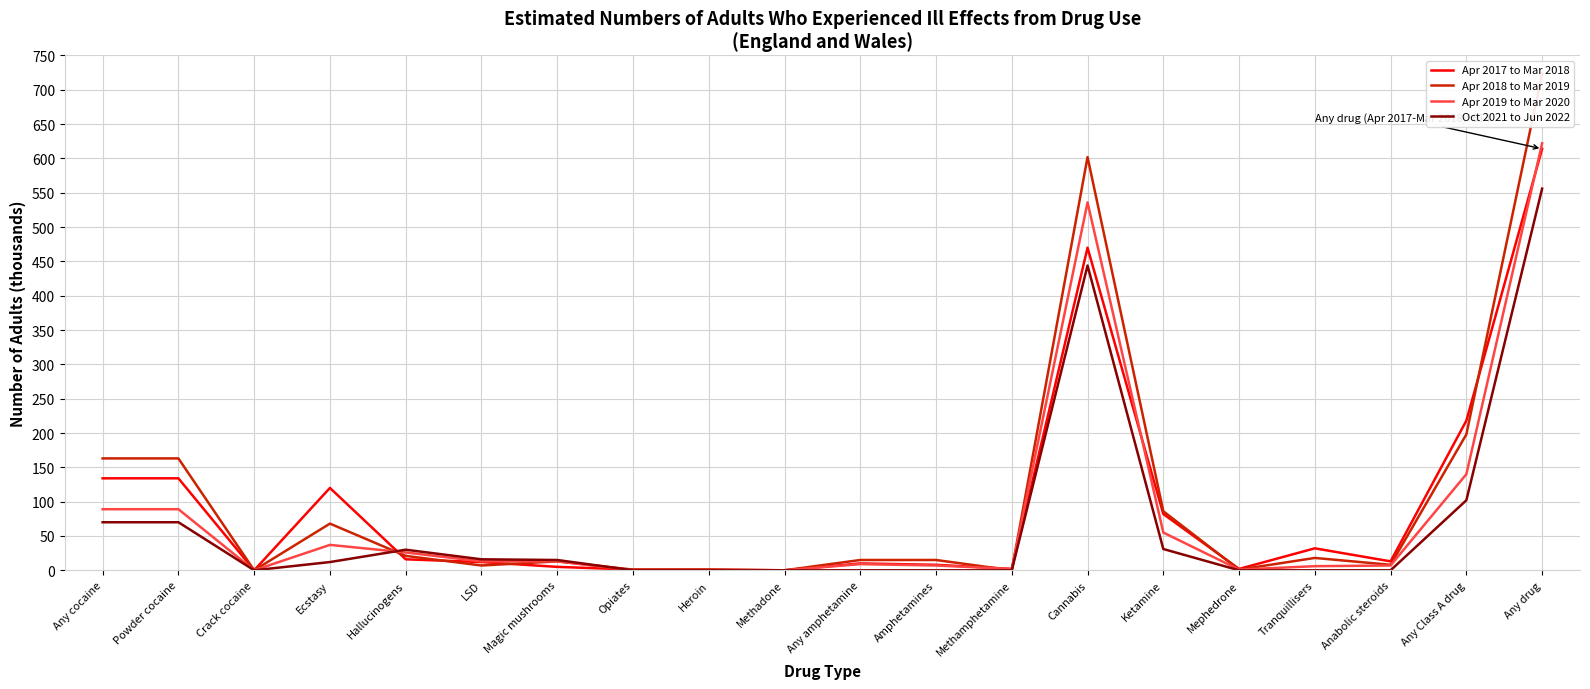

Where does the Oct 2021 to Jun 2022 series first go above 12?

Any cocaine